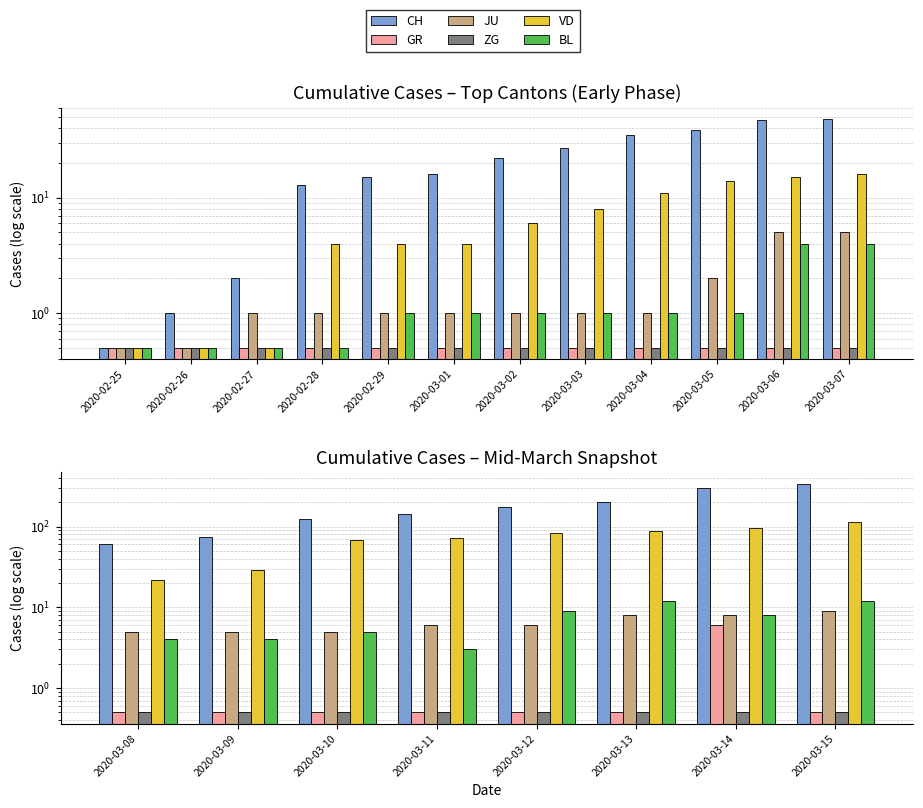

What is the difference between the maximum and second lowest values in the GR series?

5.5